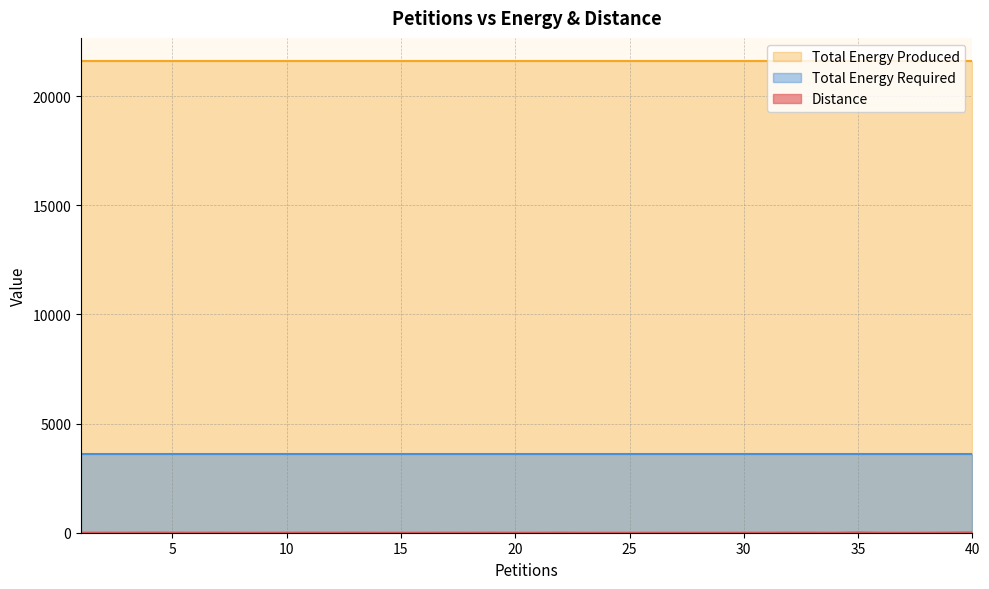

Where is Total Energy Produced nearest to the value 21584?

1